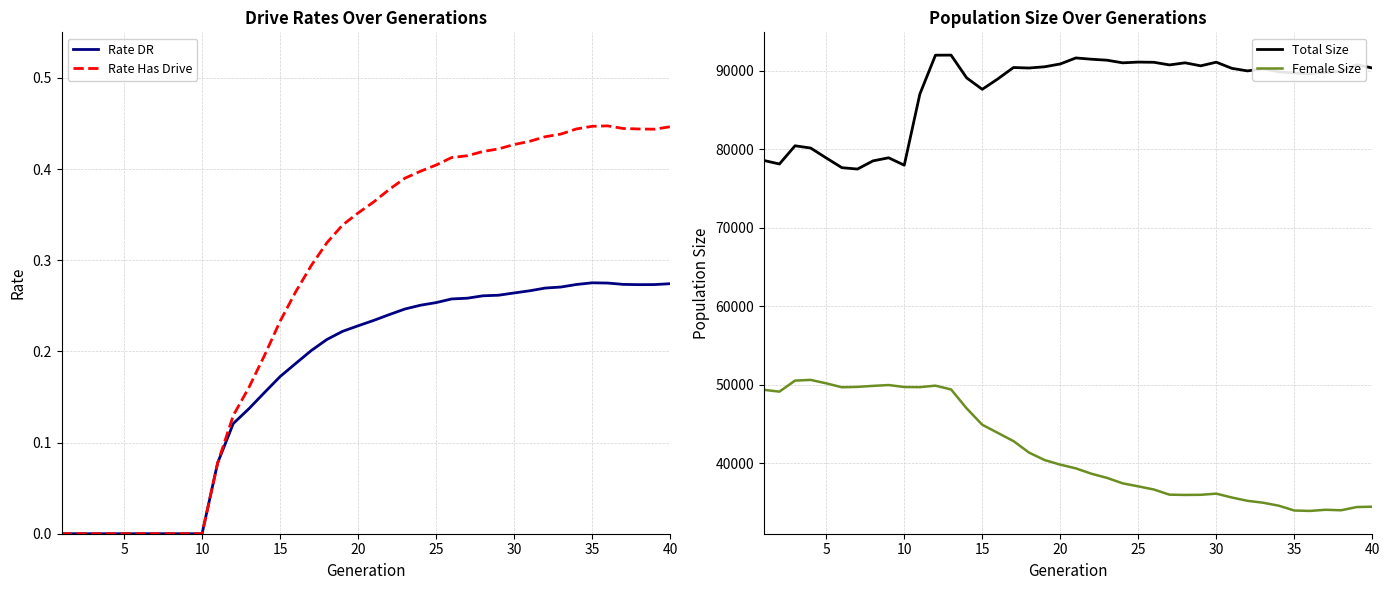

True or false: Total Size has more than 0 interior local peaks.

True